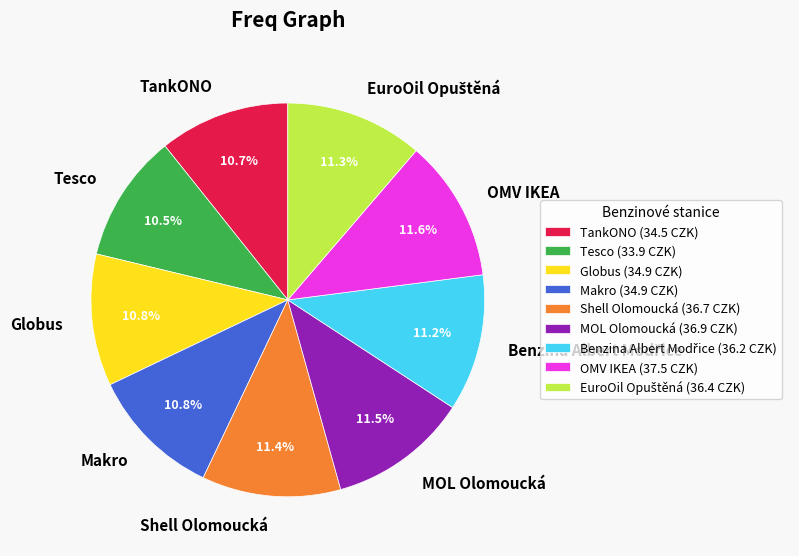

Does OMV IKEA represent more than half of the total?

No